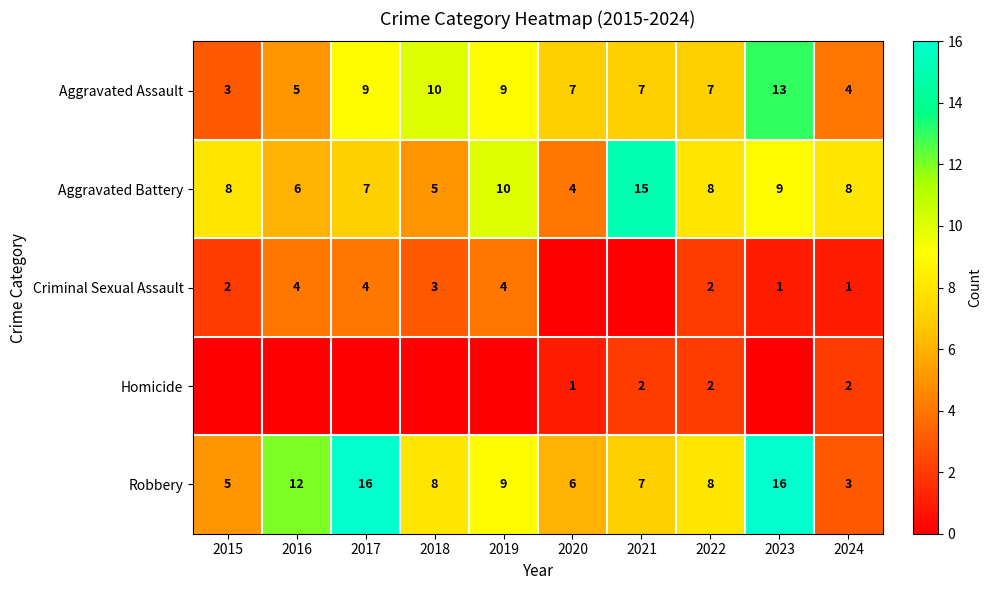

What is the lowest value of the Aggravated Assault series?

3